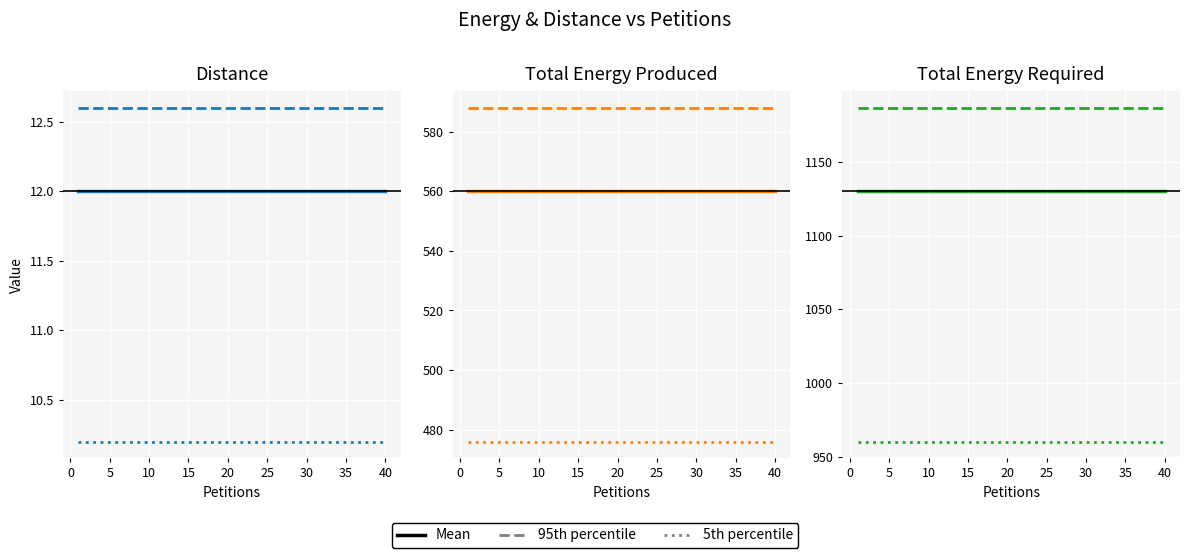

What is the value of the Distance point at the 29th from the left?

12